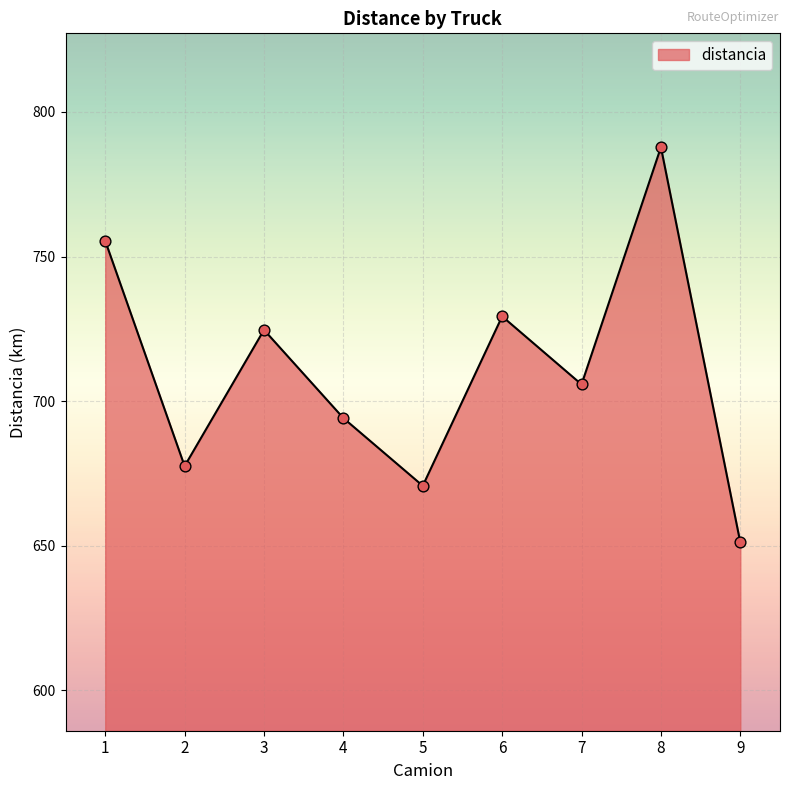

Which has a higher value, 5 or 3?

3